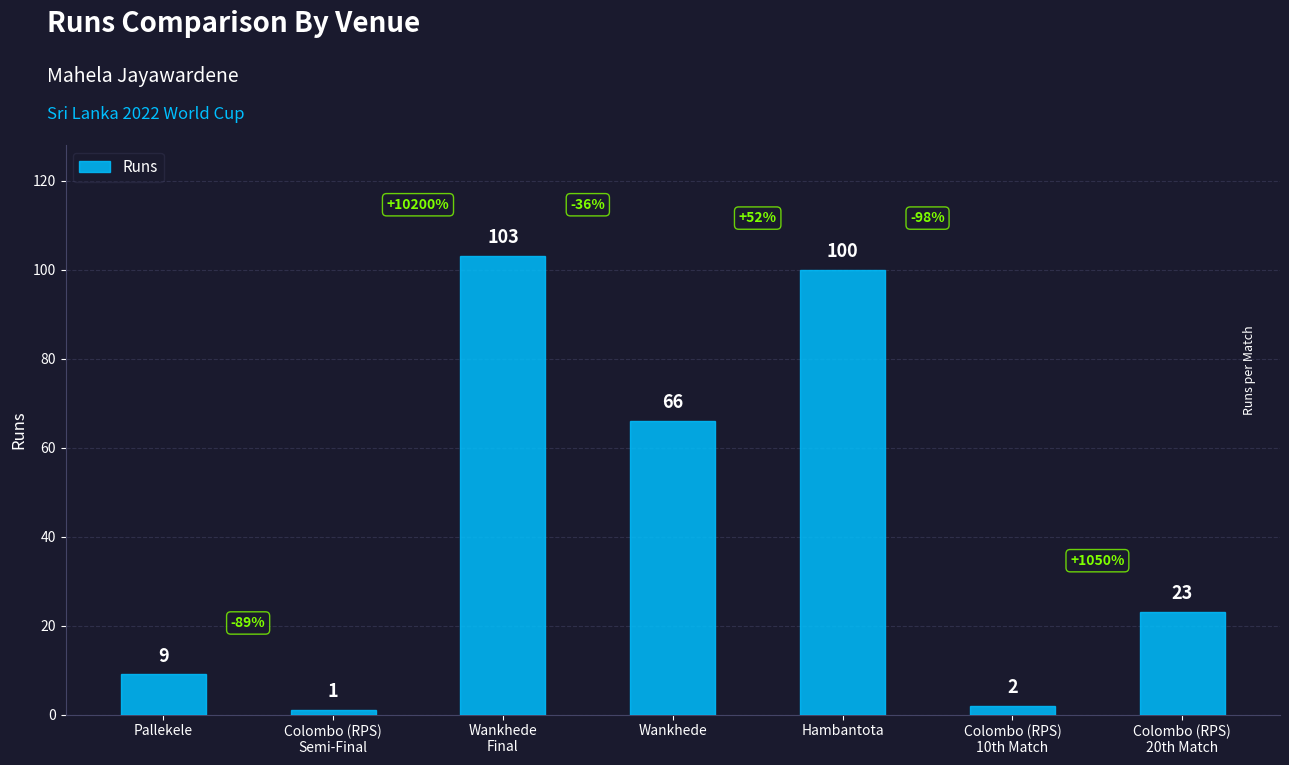

At which label is the value closest to 52?

Wankhede